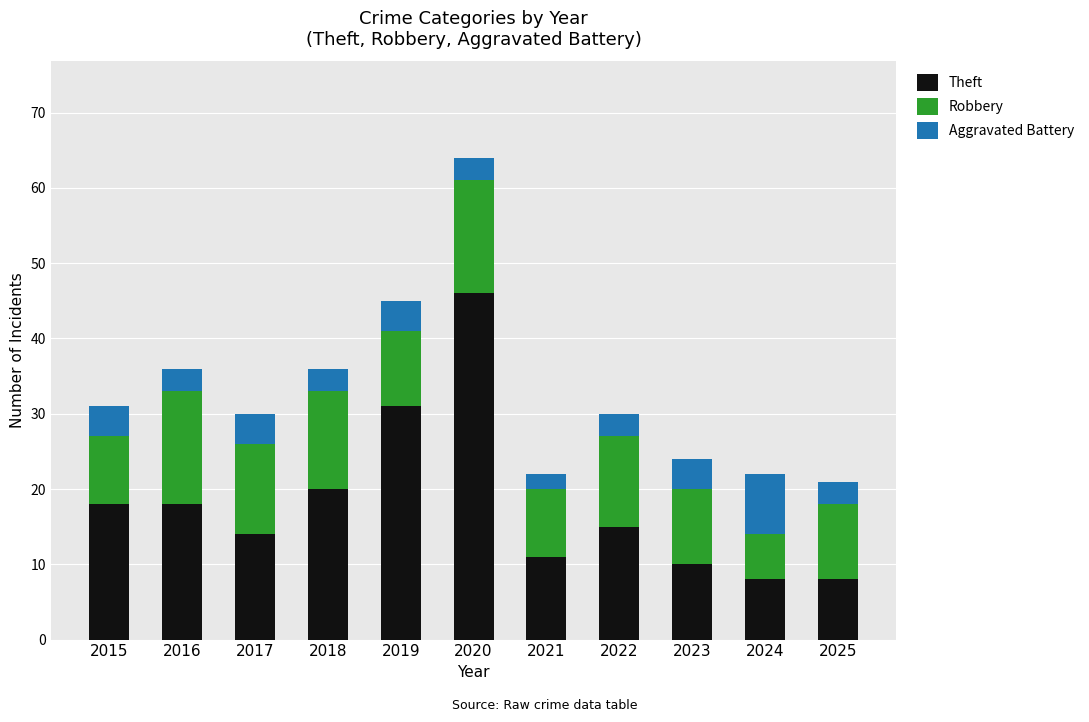

What is the lowest value of the Theft series?

8